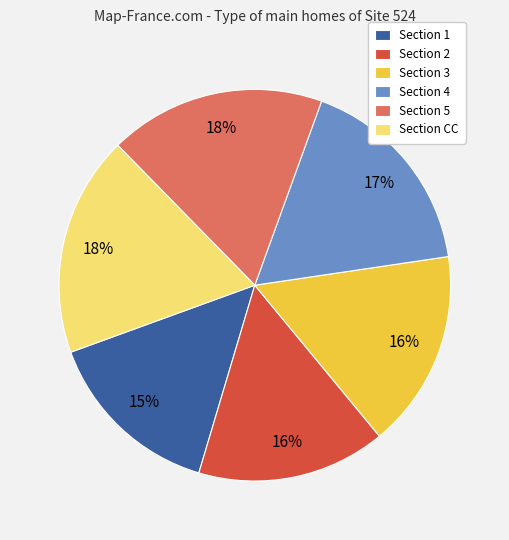

What is the smallest slice in the pie chart?

Section 1